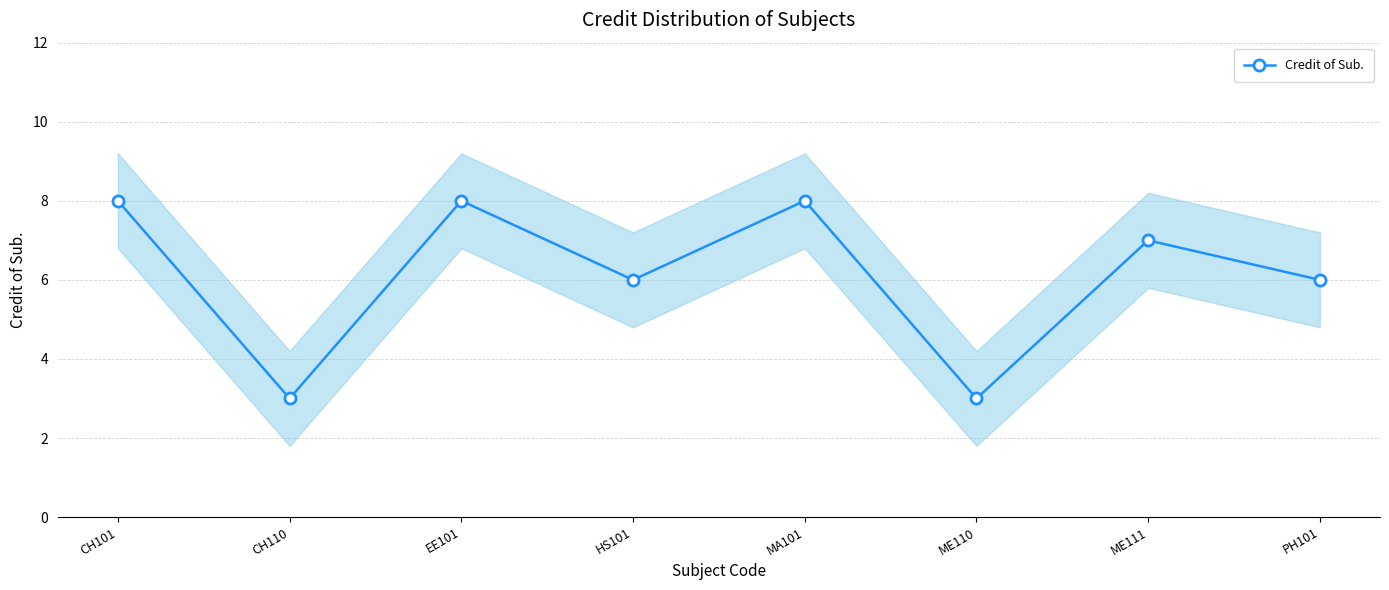

Where is the first local maximum?

EE101